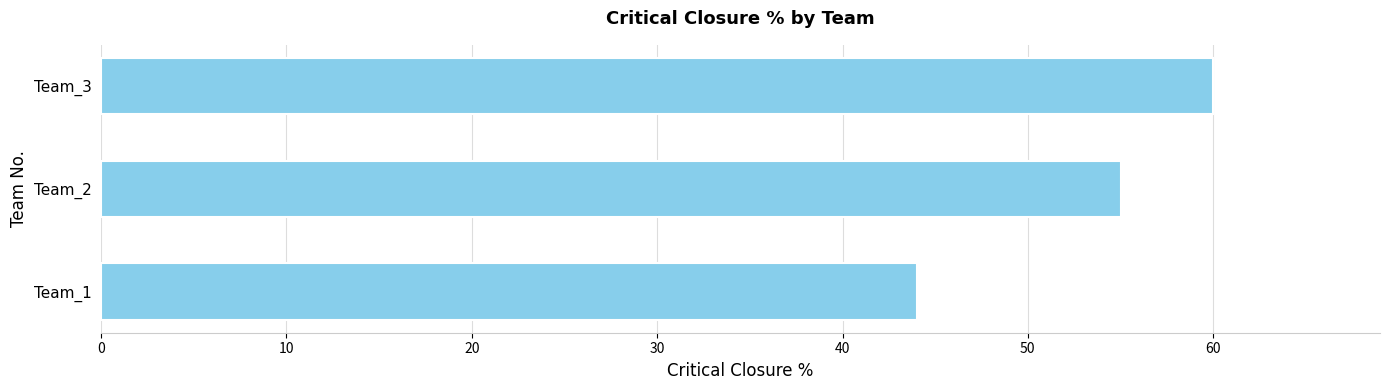

Read the value at Team_1, to the nearest 5.

45